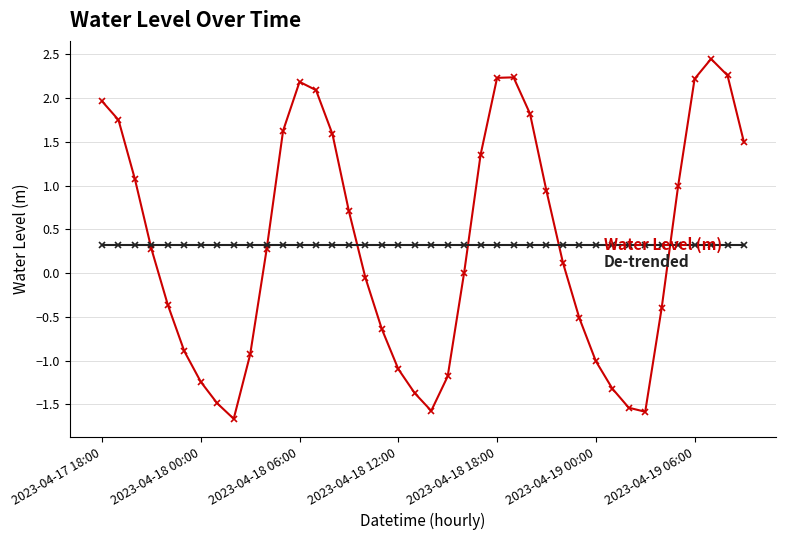

What is the smallest value displayed?

-1.7